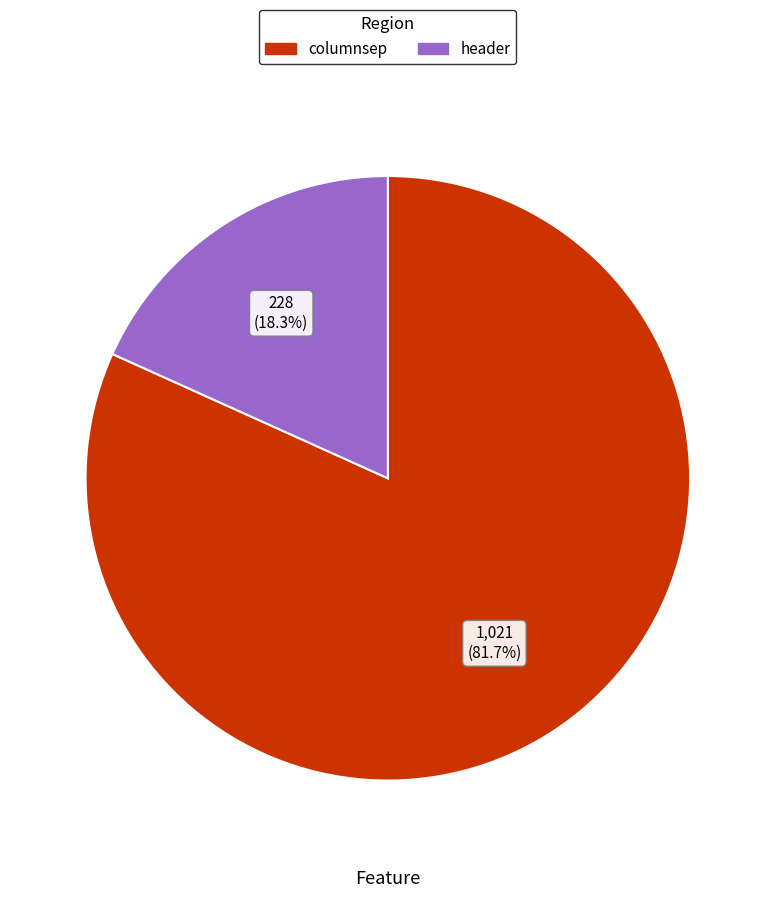

How many segments does this pie chart have?

2